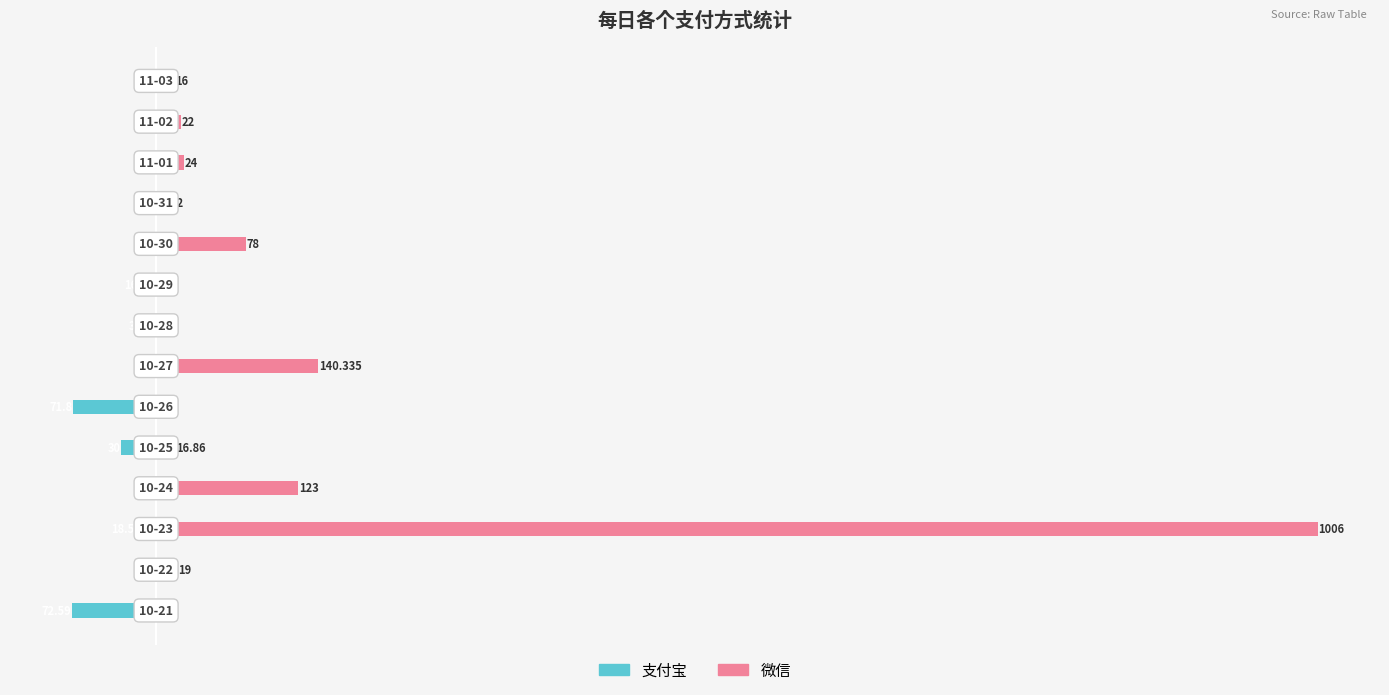

Where is 微信 nearest to the value 503?

1000